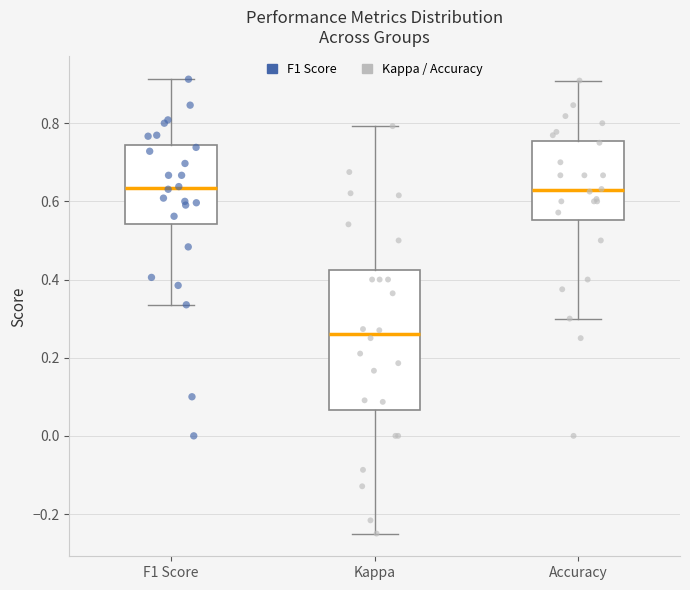

Reading left to right, read every box against the y-axis: the position of its median line, the range the box covers, and the ends of its whiskers. The values are not printed on the chart, so give them approximately, as read against the axis.

F1 Score: median 0.64, box 0.54 to 0.74, whiskers 0.34 to 0.92
Kappa: median 0.26, box 0.06 to 0.42, whiskers -0.24 to 0.80
Accuracy: median 0.62, box 0.56 to 0.76, whiskers 0.30 to 0.90